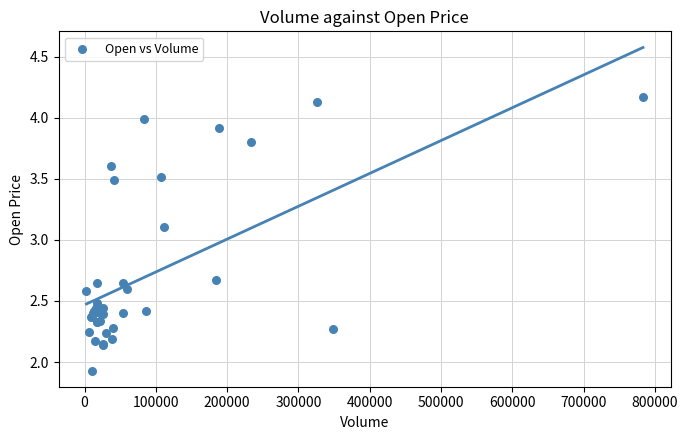

What Y value in the scatter plot is closest to 3?

3.1